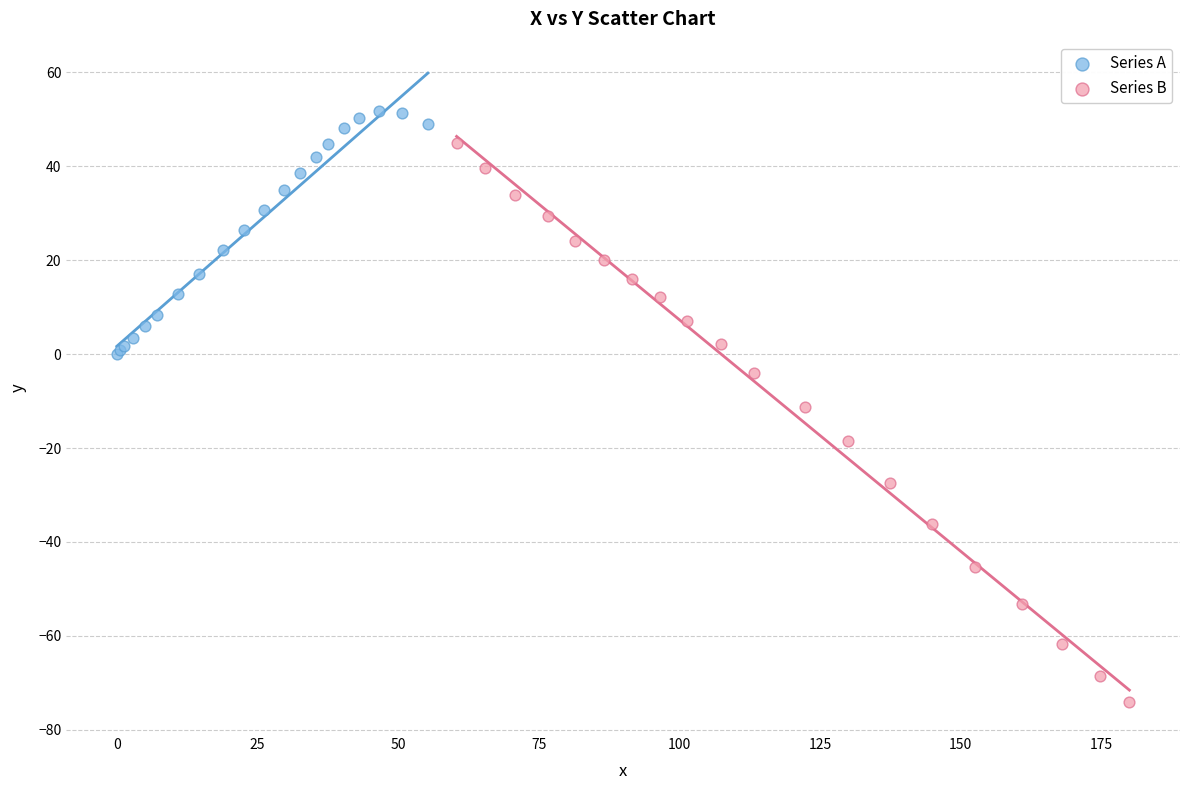

Which series contains the highest Y value?

Series A